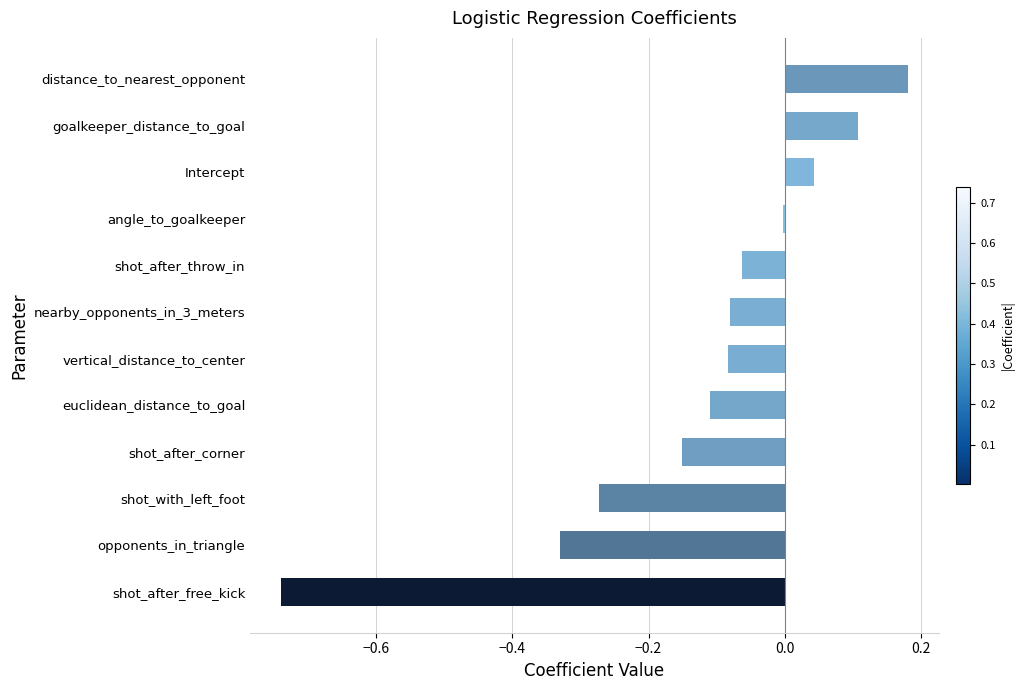

Is it true that the value at shot_with_left_foot is -0.1?

False